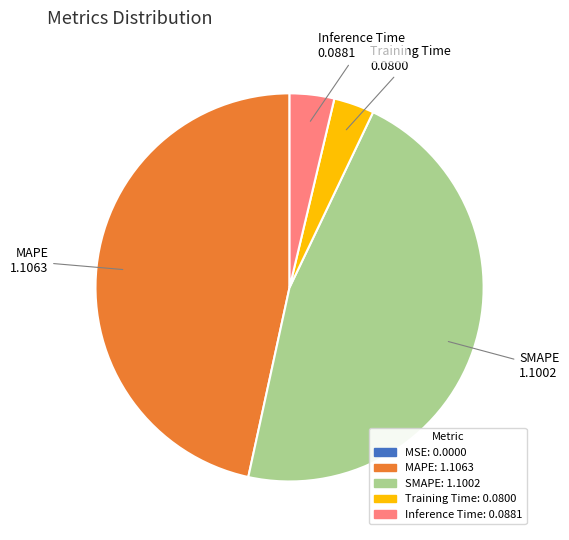

Does MAPE account for over 50% of the chart?

No